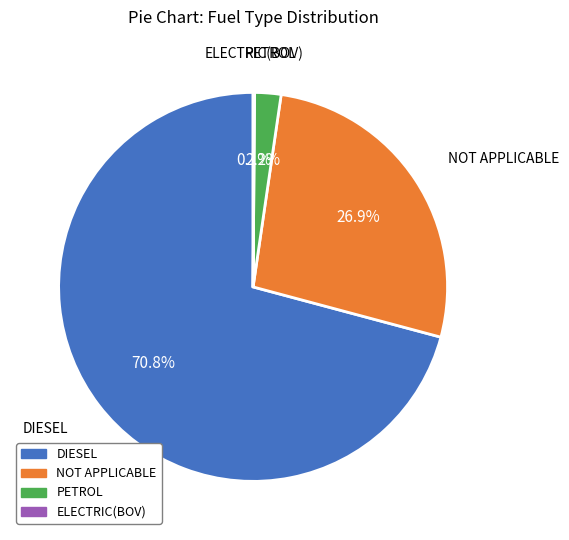

Which category has the biggest portion of the pie?

DIESEL